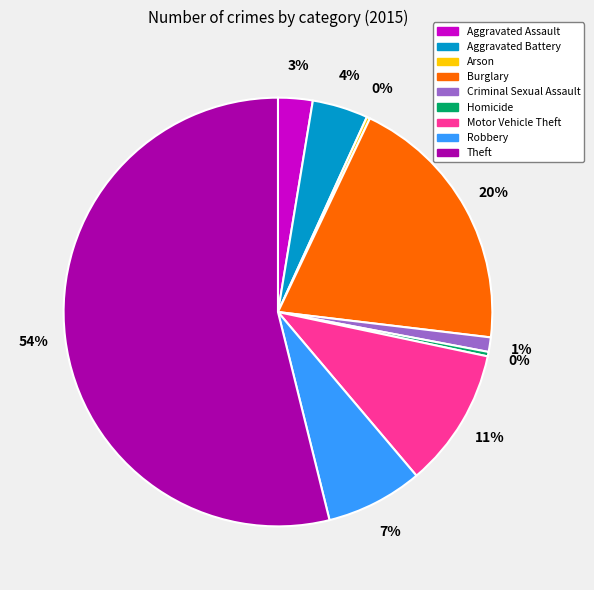

True or false: Theft accounts for 54% of the total.

True